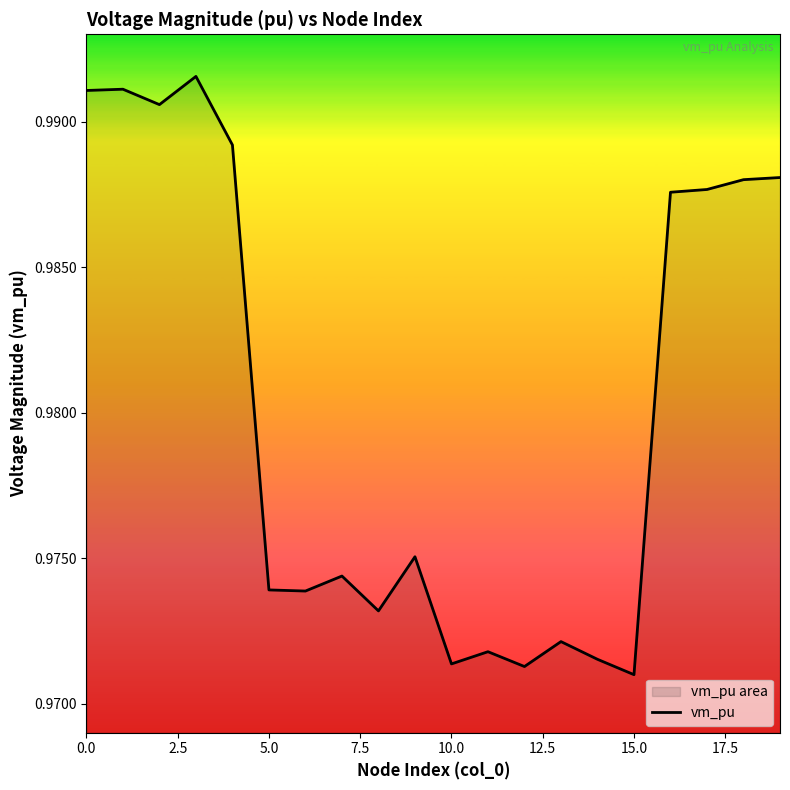

Reading left to right, transcribe all the data shown in this chart.

1.0	1.0	1.0	1.0	1.0	1.0	1.0	1.0	1.0	1.0	1.0	1.0	1.0	1.0	1.0	1.0	1.0	1.0	1.0	1.0